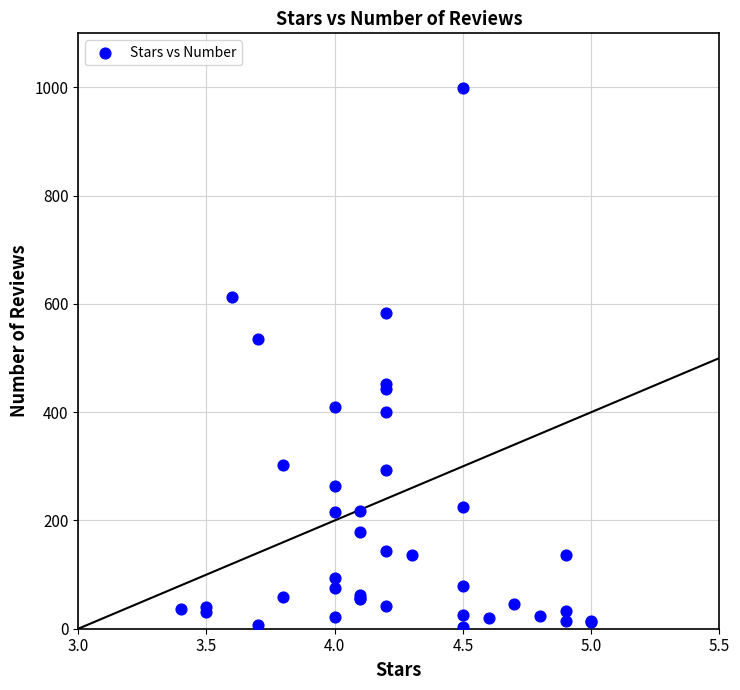

What Y value in the scatter plot is closest to 501?

536